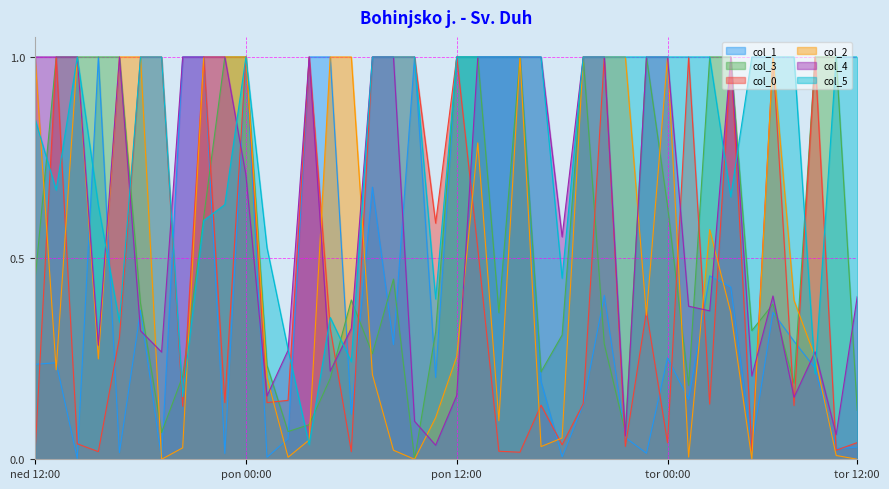

What is the total value across all series at 3?

3.2